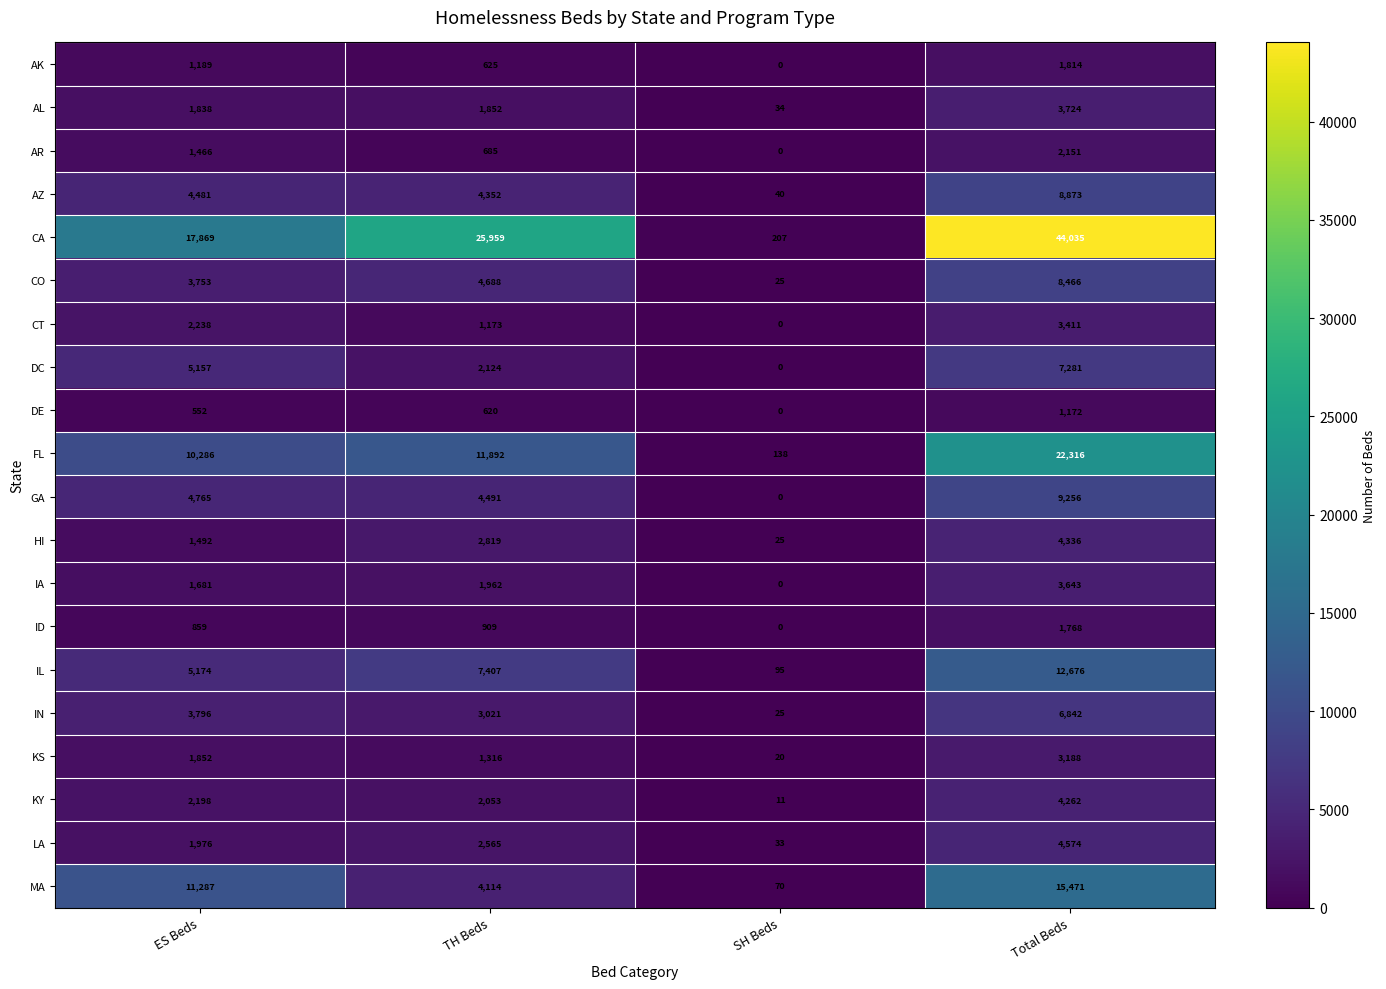

What is the difference between the highest and lowest values at Total Beds?

42863